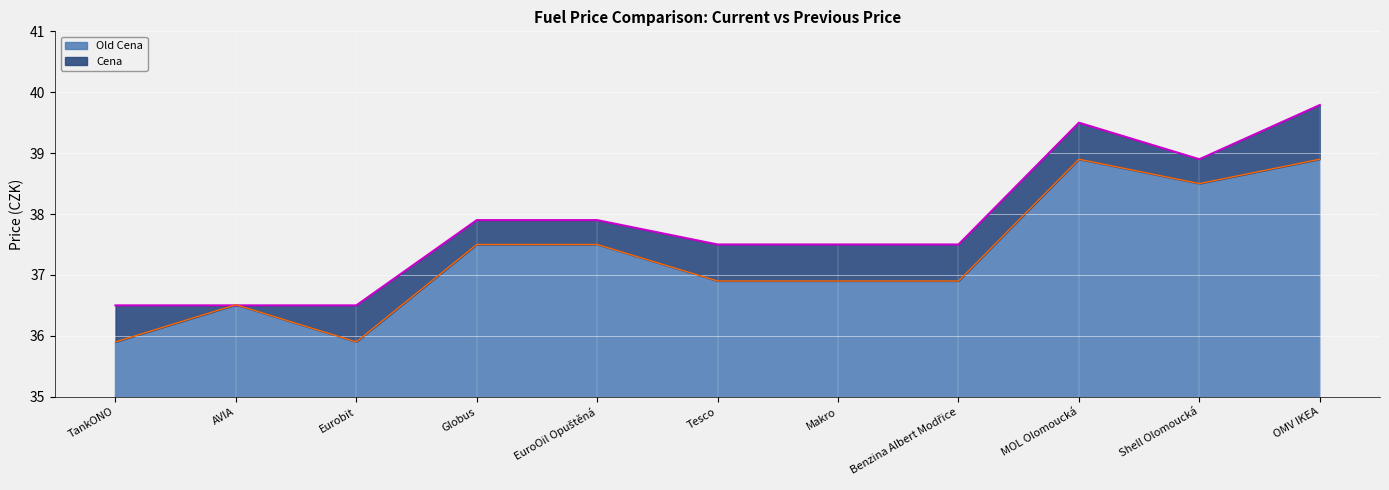

Between AVIA and Benzina Albert Modřice, which series saw the biggest shift?

Cena